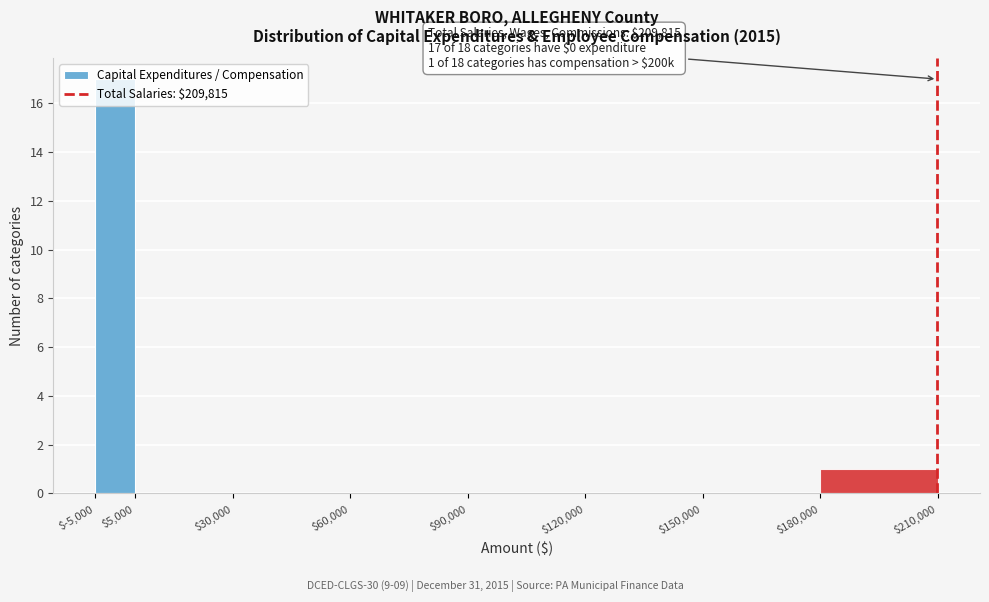

Over which range of the x-axis is the bar tallest?

$-5,000 to $5,000